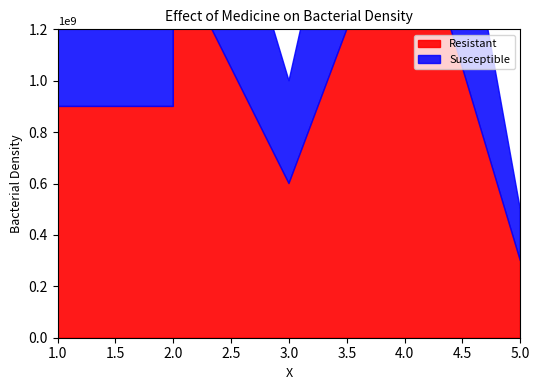

True or false: the data has more than 0 interior local peaks.

True